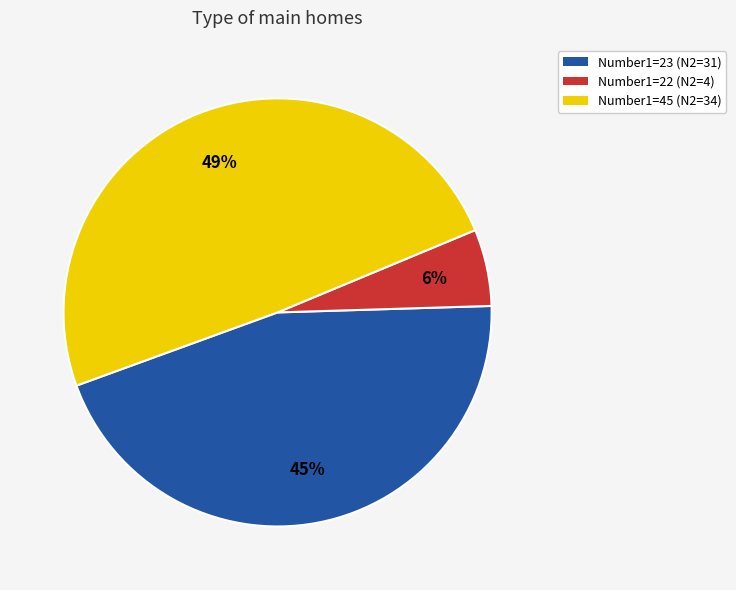

Count the number of slices in the pie.

3